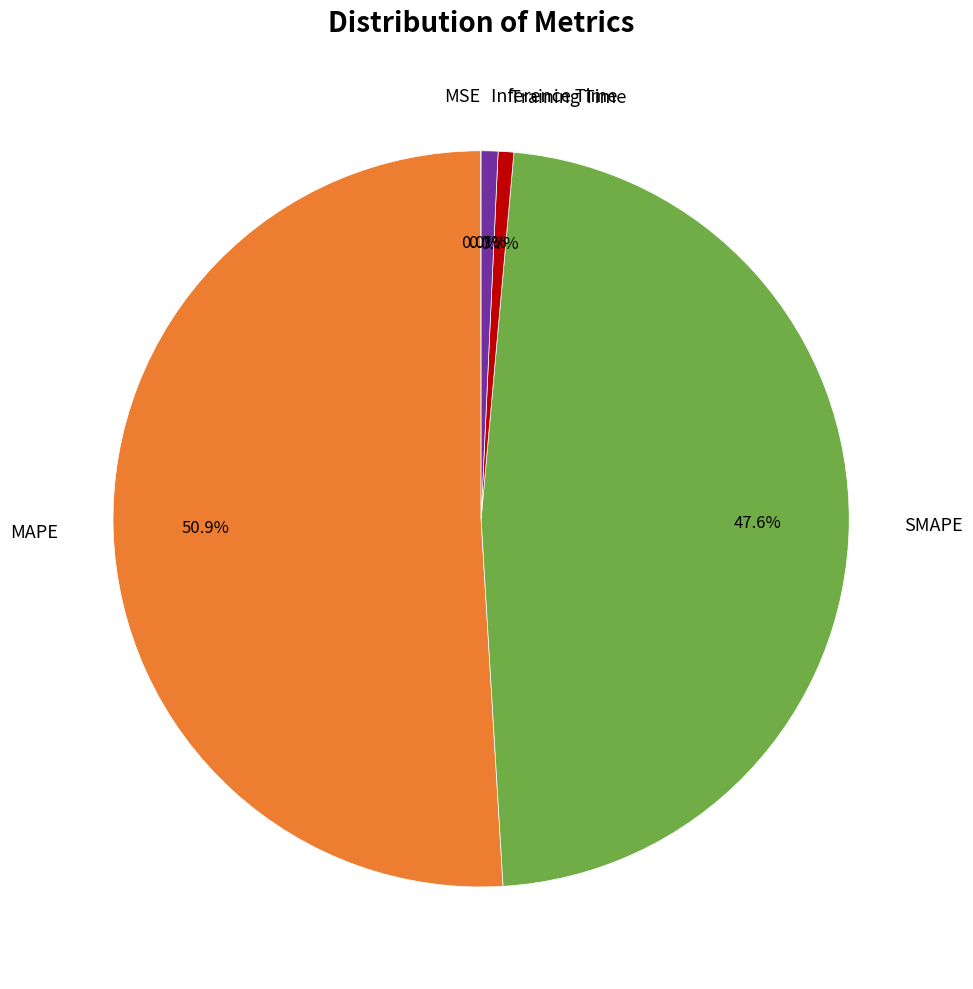

Is there a majority slice in this chart?

Yes